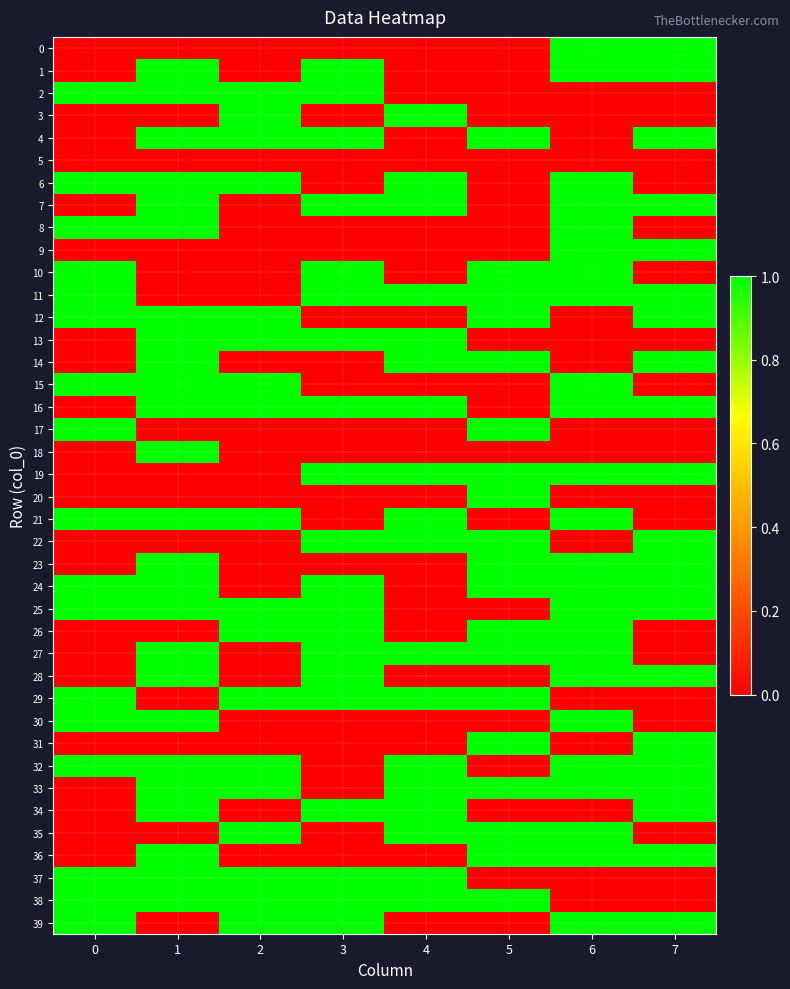

Reading left to right, extract all data points from this chart.

0: 0=0	1=0	2=0	3=0	4=0	5=0	6=1	7=1
1: 0=0	1=1	2=0	3=1	4=0	5=0	6=1	7=1
2: 0=1	1=1	2=1	3=1	4=0	5=0	6=0	7=0
3: 0=0	1=0	2=1	3=0	4=1	5=0	6=0	7=0
4: 0=0	1=1	2=1	3=1	4=0	5=1	6=0	7=1
5: 0=0	1=0	2=0	3=0	4=0	5=0	6=0	7=0
6: 0=1	1=1	2=1	3=0	4=1	5=0	6=1	7=0
7: 0=0	1=1	2=0	3=1	4=1	5=0	6=1	7=1
8: 0=1	1=1	2=0	3=0	4=0	5=0	6=1	7=0
9: 0=0	1=0	2=0	3=0	4=0	5=0	6=1	7=1
10: 0=1	1=0	2=0	3=1	4=0	5=1	6=1	7=0
11: 0=1	1=0	2=0	3=1	4=1	5=1	6=1	7=1
12: 0=1	1=1	2=1	3=0	4=0	5=1	6=0	7=1
13: 0=0	1=1	2=1	3=1	4=1	5=0	6=0	7=0
14: 0=0	1=1	2=0	3=0	4=1	5=1	6=0	7=1
15: 0=1	1=1	2=1	3=0	4=0	5=0	6=1	7=0
16: 0=0	1=1	2=1	3=1	4=1	5=0	6=1	7=1
17: 0=1	1=0	2=0	3=0	4=0	5=1	6=0	7=0
18: 0=0	1=1	2=0	3=0	4=0	5=0	6=0	7=0
19: 0=0	1=0	2=0	3=1	4=1	5=1	6=1	7=1
20: 0=0	1=0	2=0	3=0	4=0	5=1	6=0	7=0
21: 0=1	1=1	2=1	3=0	4=1	5=0	6=1	7=0
22: 0=0	1=0	2=0	3=1	4=1	5=1	6=0	7=1
23: 0=0	1=1	2=0	3=0	4=0	5=1	6=1	7=1
24: 0=1	1=1	2=0	3=1	4=0	5=1	6=1	7=1
25: 0=1	1=1	2=1	3=1	4=0	5=0	6=1	7=1
26: 0=0	1=0	2=1	3=1	4=0	5=1	6=1	7=0
27: 0=0	1=1	2=0	3=1	4=1	5=1	6=1	7=0
28: 0=0	1=1	2=0	3=1	4=0	5=0	6=1	7=1
29: 0=1	1=0	2=1	3=1	4=1	5=1	6=0	7=0
30: 0=1	1=1	2=0	3=0	4=0	5=0	6=1	7=0
31: 0=0	1=0	2=0	3=0	4=0	5=1	6=0	7=1
32: 0=1	1=1	2=1	3=0	4=1	5=0	6=1	7=1
33: 0=0	1=1	2=1	3=0	4=1	5=1	6=1	7=1
34: 0=0	1=1	2=0	3=1	4=1	5=0	6=0	7=1
35: 0=0	1=0	2=1	3=0	4=1	5=1	6=1	7=0
36: 0=0	1=1	2=0	3=0	4=0	5=1	6=1	7=1
37: 0=1	1=1	2=1	3=1	4=1	5=0	6=0	7=0
38: 0=1	1=1	2=1	3=1	4=1	5=1	6=0	7=0
39: 0=1	1=0	2=1	3=1	4=0	5=0	6=1	7=1